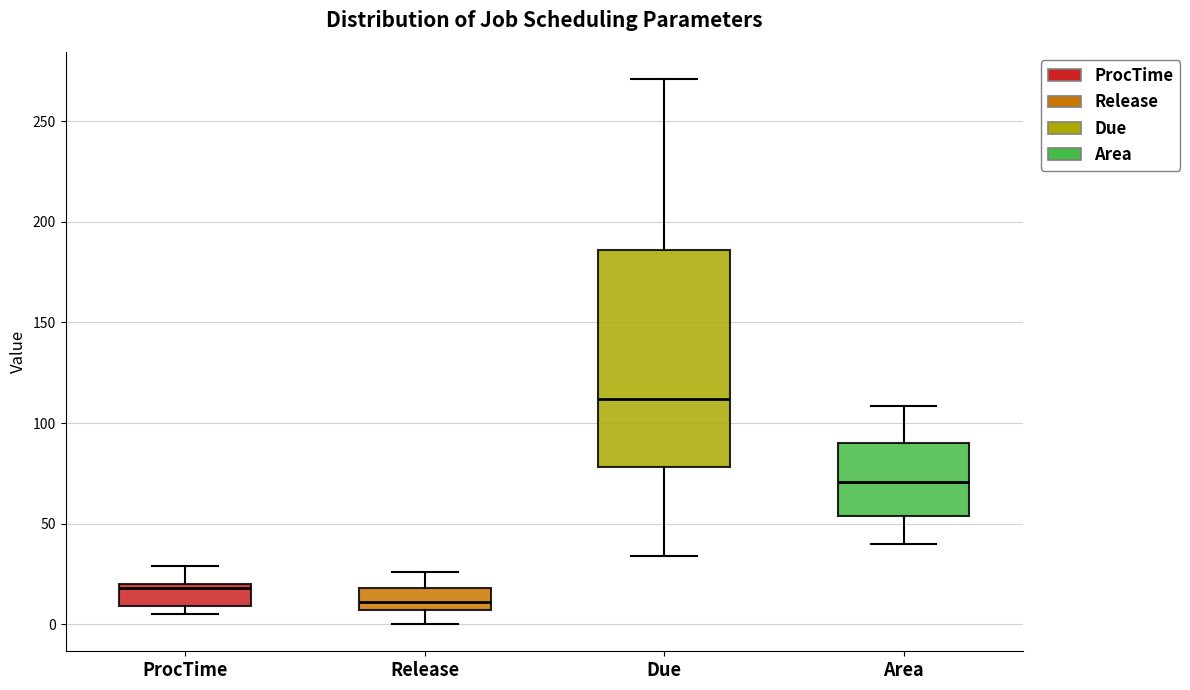

Which box has the lowest median line?

Release